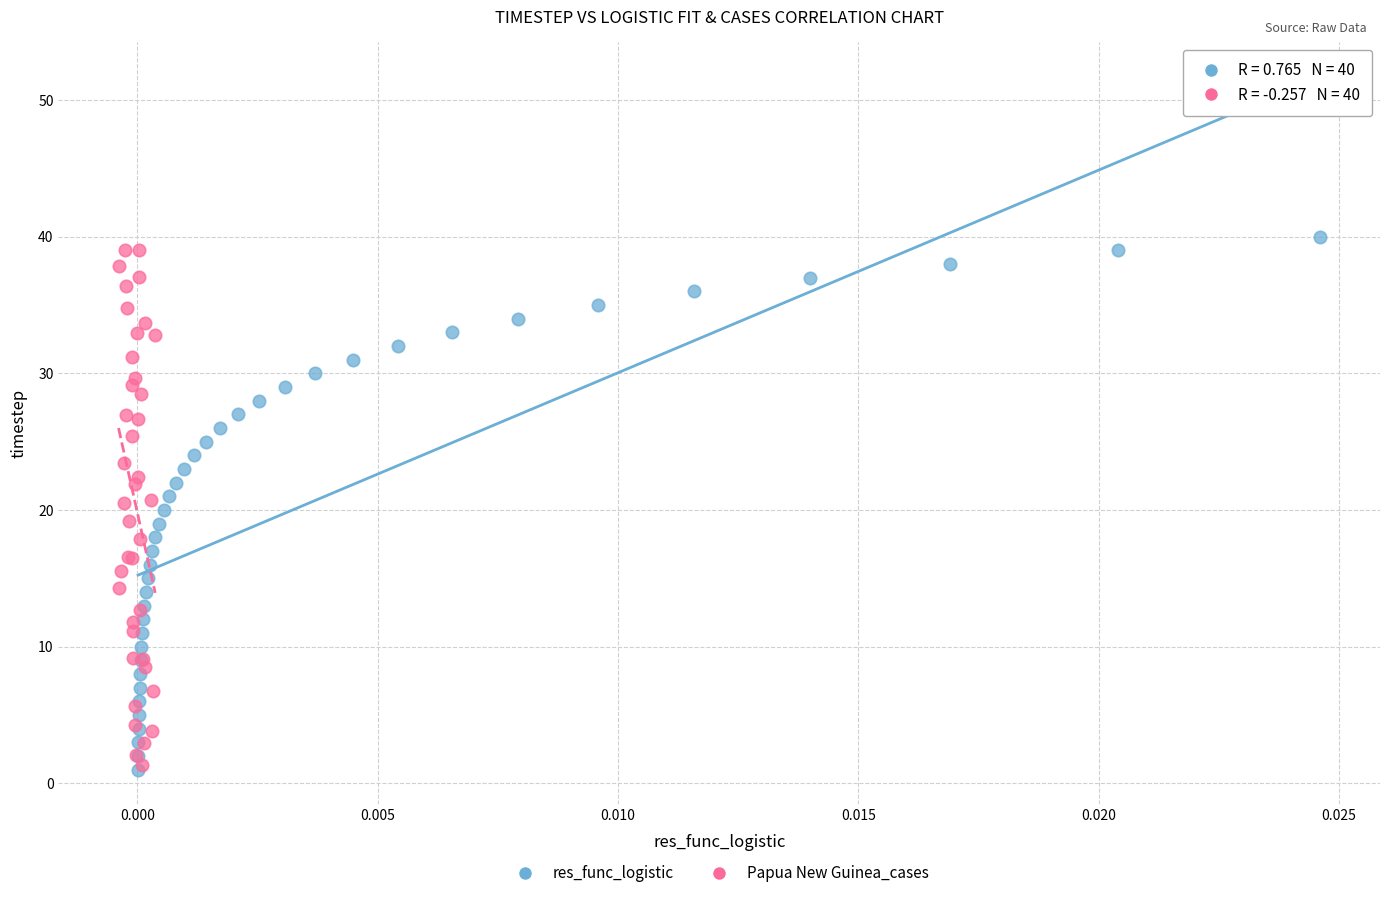

Which series has the largest Y range (max minus min)?

res_func_logistic